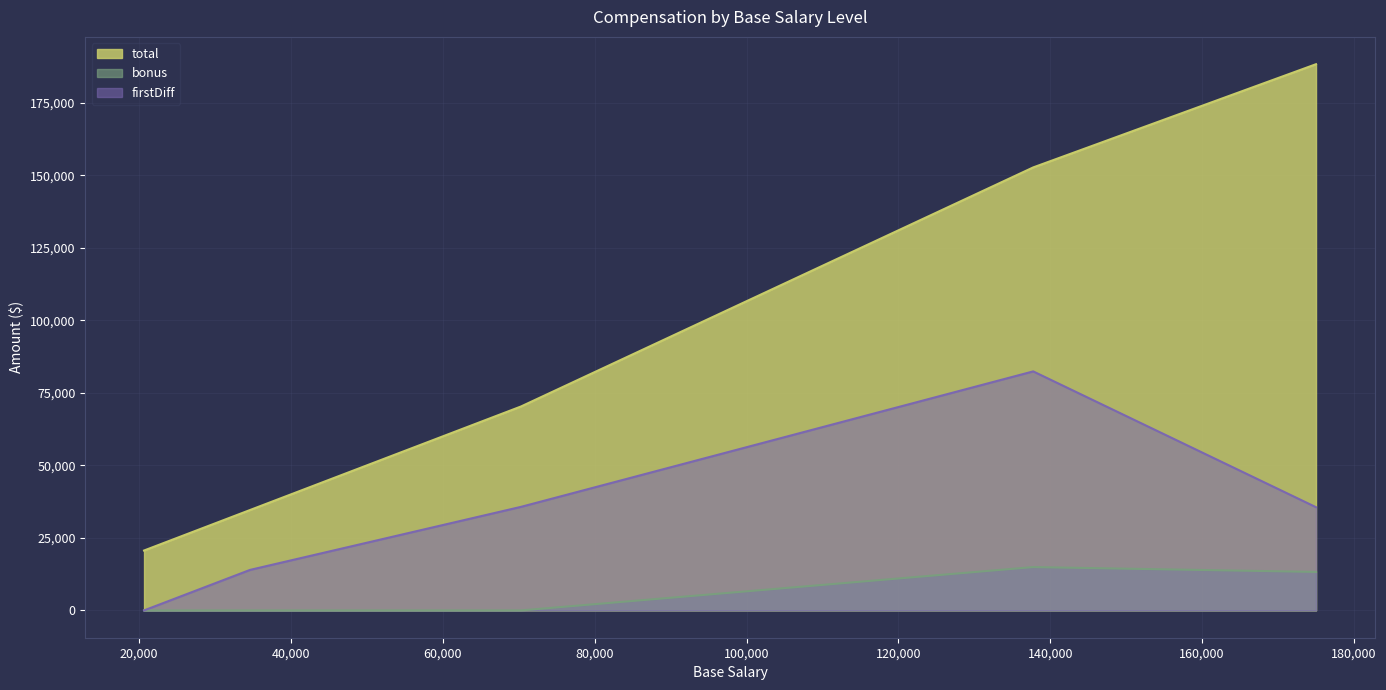

Does the chart have visible grid lines?

Yes